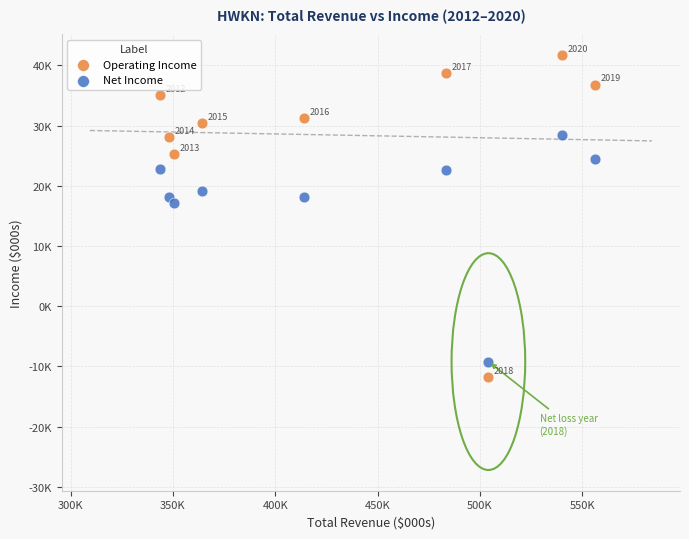

Which series has the widest spread of Y values?

Operating Income